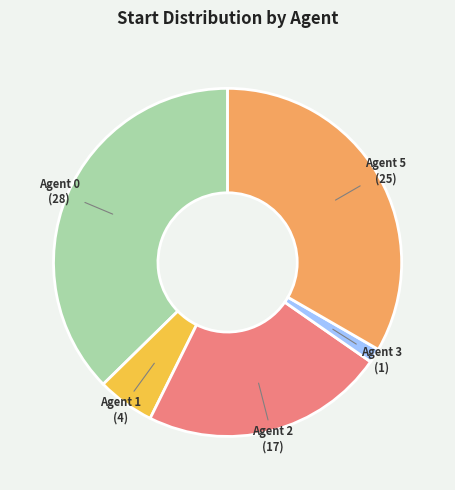

Which category has the smallest portion of the pie?

Agent 3